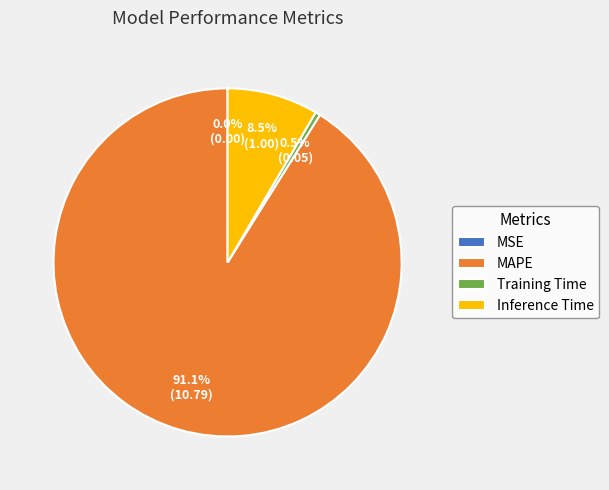

Which slice is the largest?

MAPE